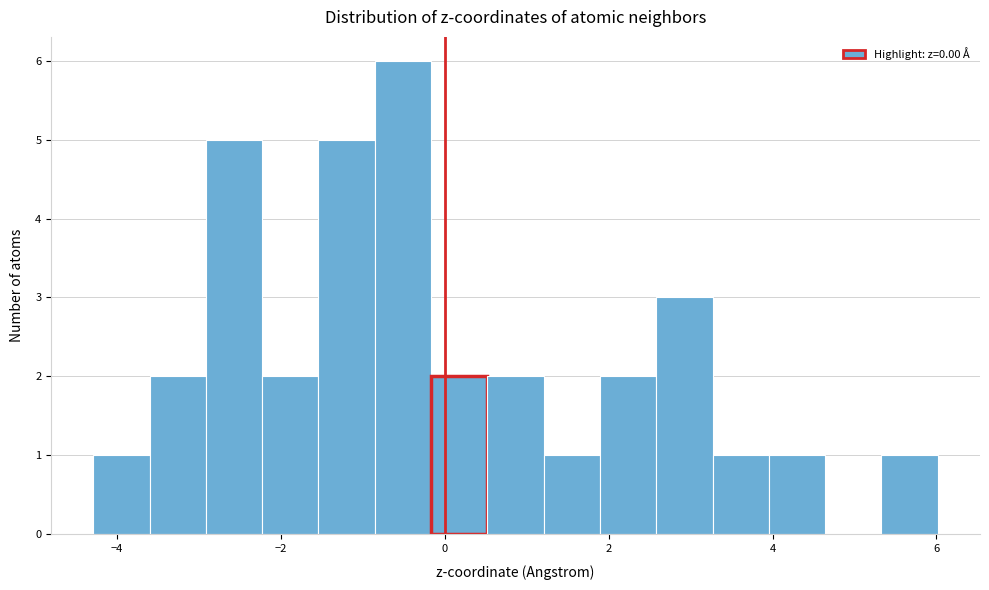

Read against the x-axis, roughly where is the centre of the tallest bar?

-0.6